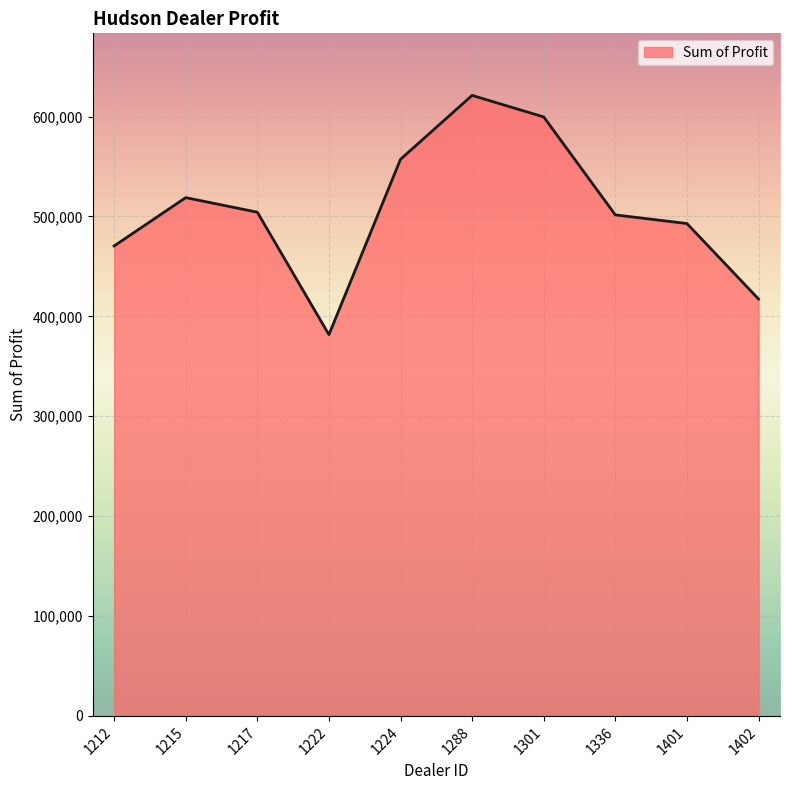

Which has a higher value, 1301 or 1222?

1301